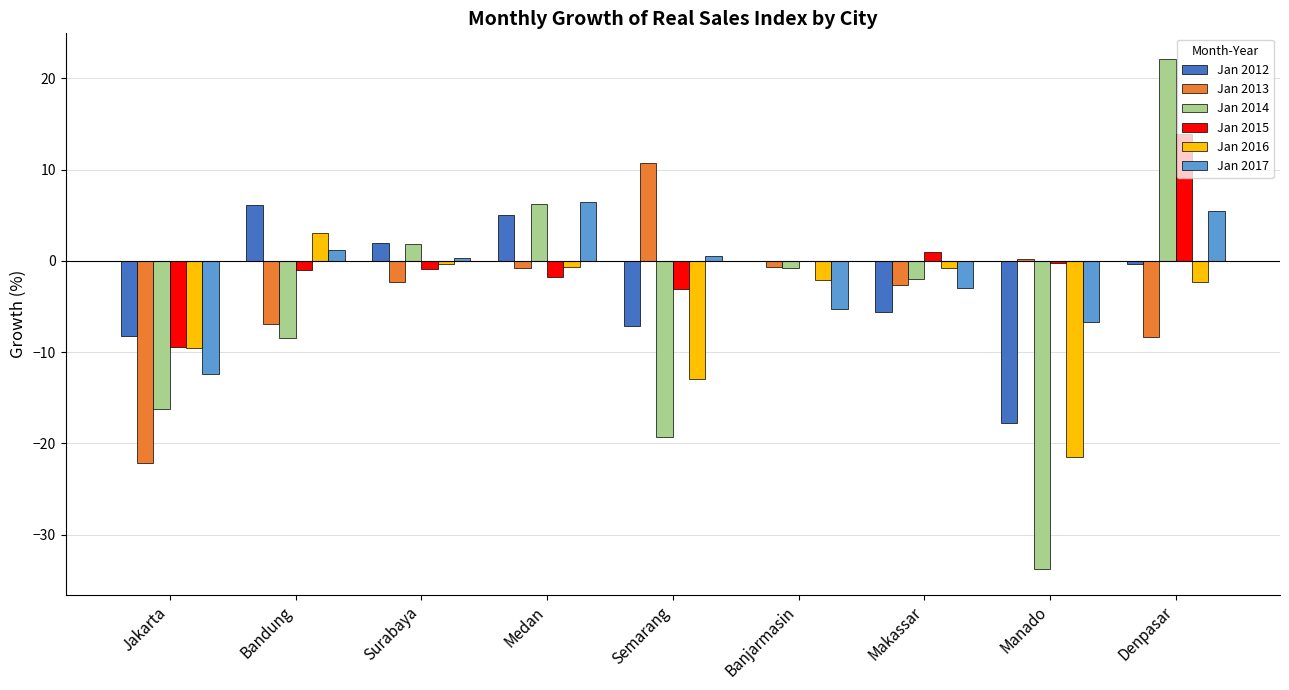

Count the number of categories in the chart.

9